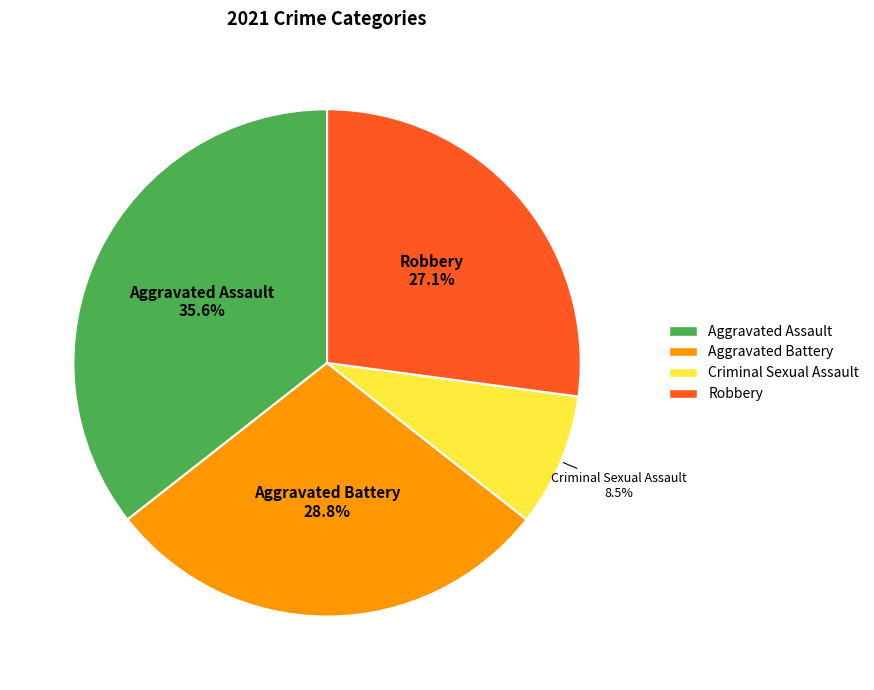

How much of the chart is everything except Aggravated Battery?

71.2%